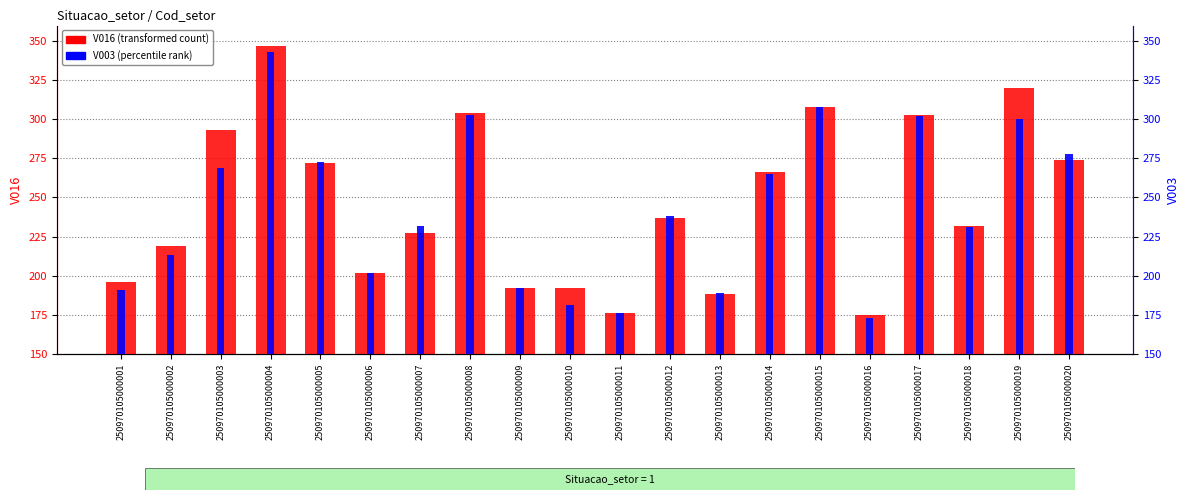

True or false: V016 (transformed count) has a value of 470 at 250970105000004.

False